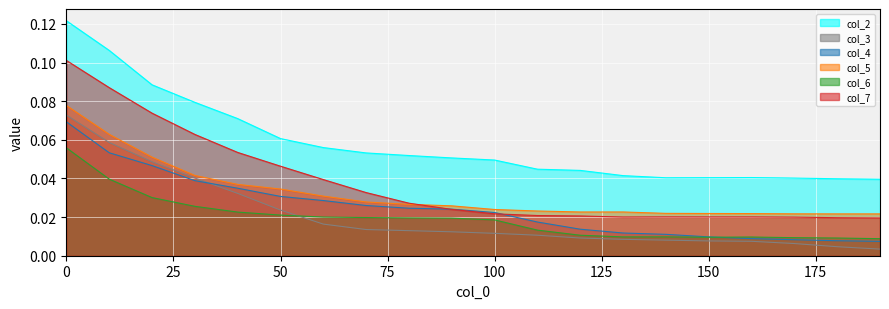

At 70, list the series in order from smallest to largest.

col_3, col_6, col_4, col_5, col_7, col_2